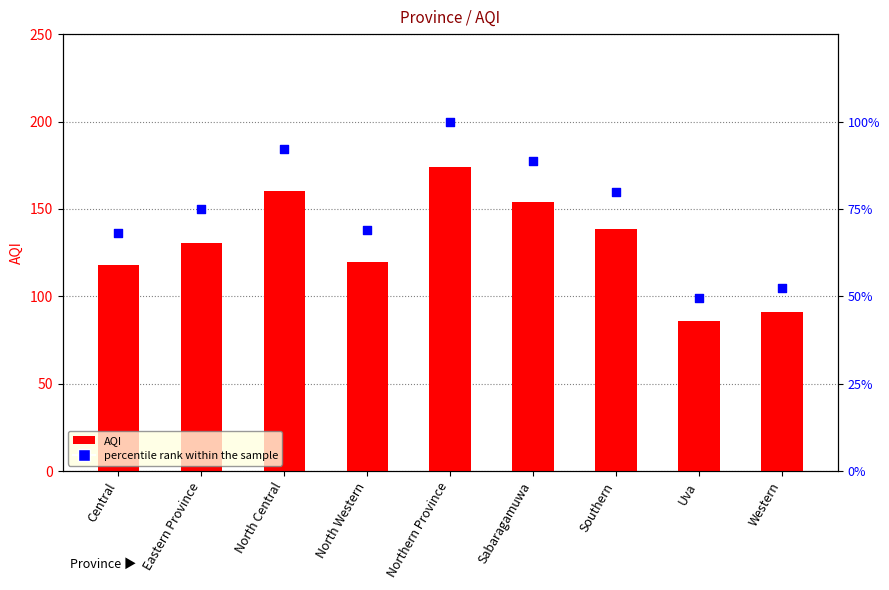

Is the value of percentile rank within the sample at North Central greater than the value of AQI at North Central?

No